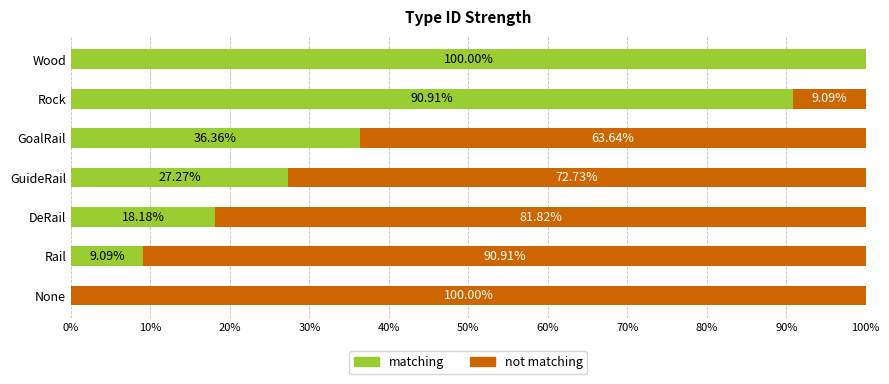

What is the total value across all series at DeRail?

100.0